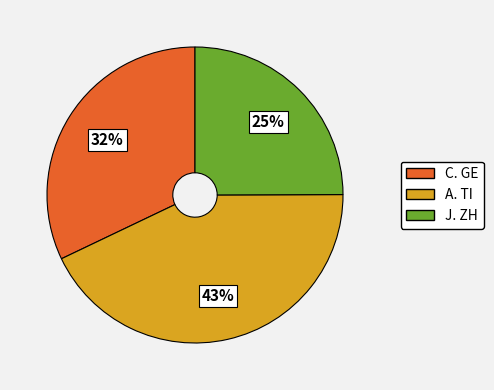

To the nearest percent, what is the average slice percentage?

33%